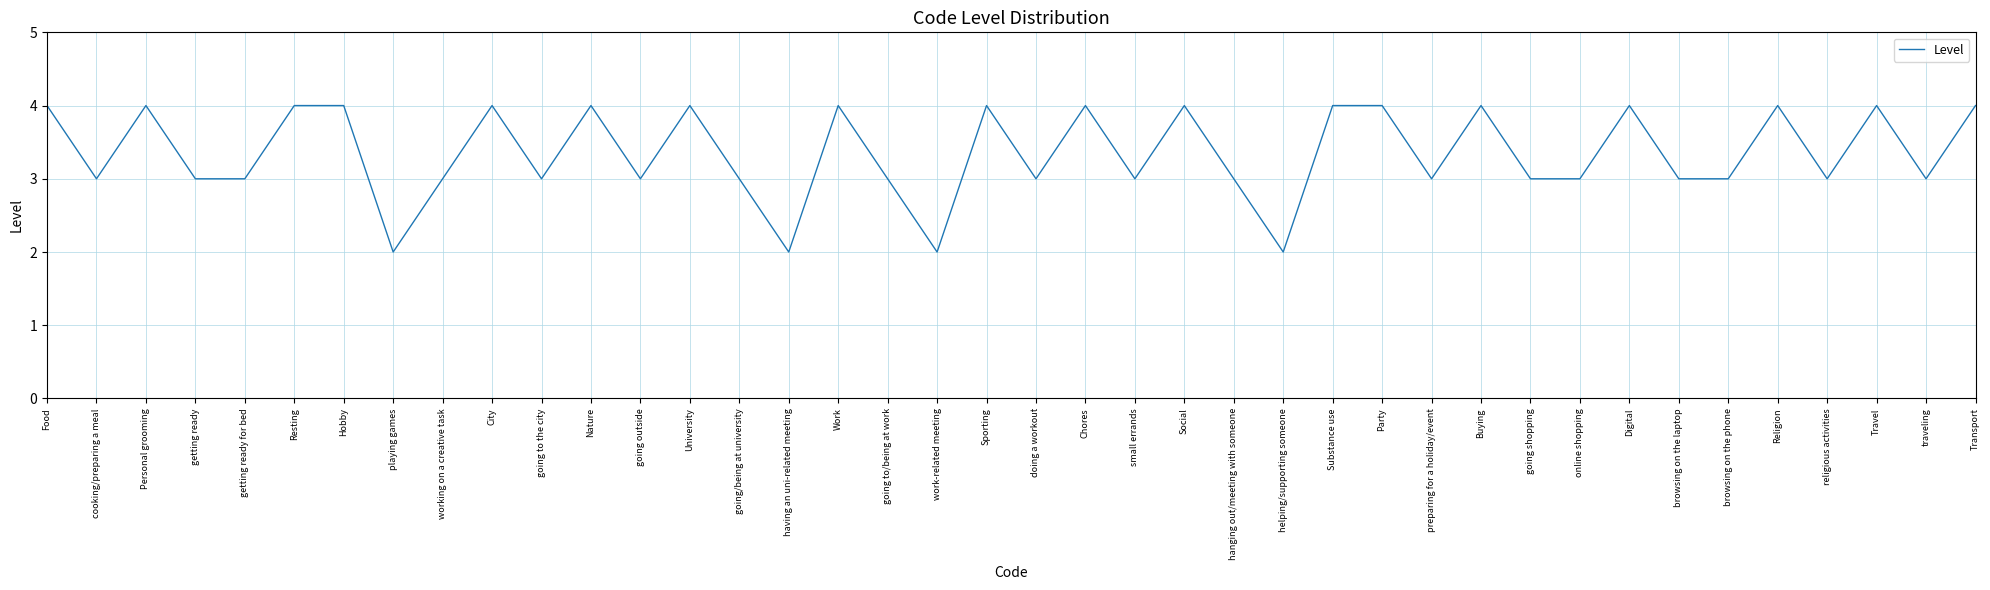

What is the difference between the maximum and second lowest values?

2